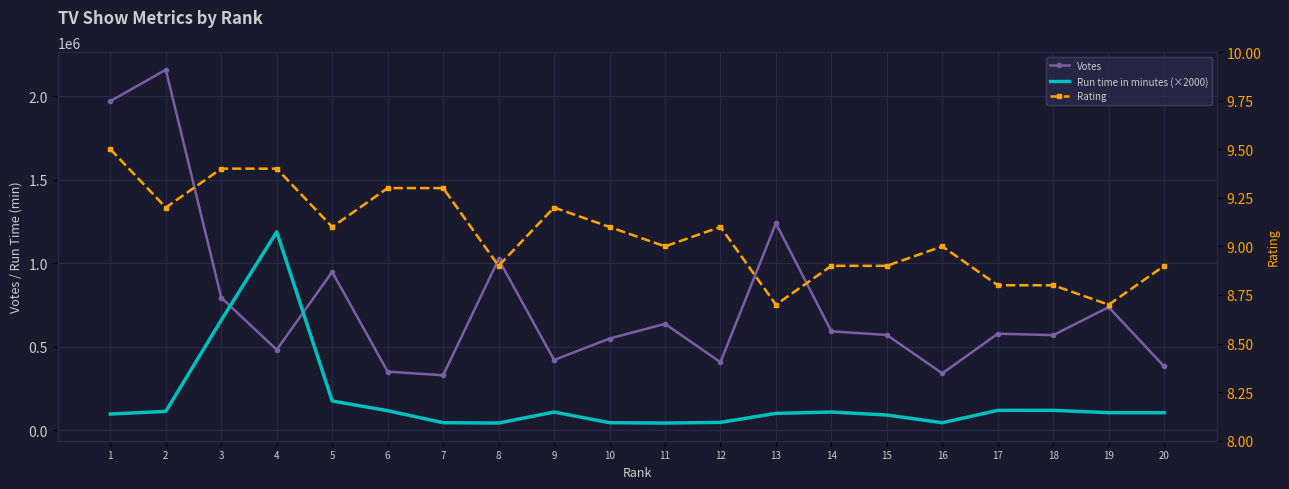

Where is the first local maximum for Run time in minutes (×2000)?

4